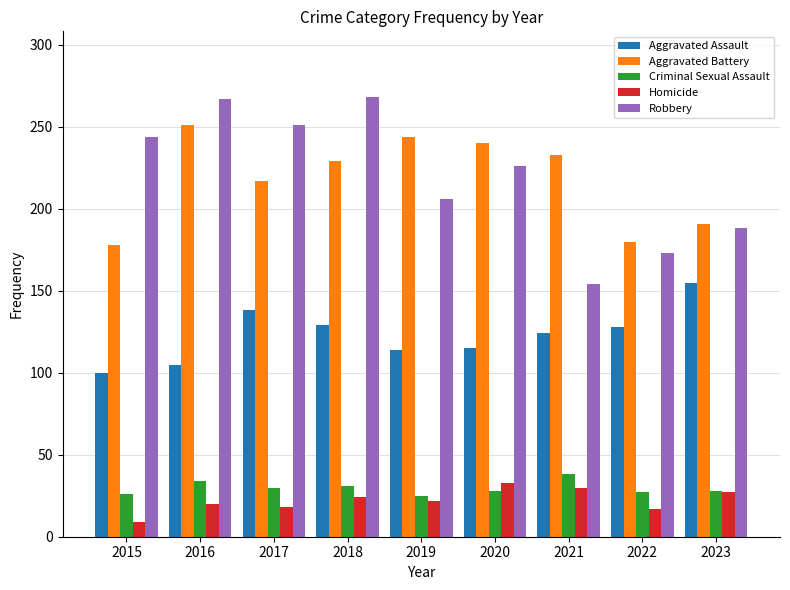

Is it true that Criminal Sexual Assault equals 30 at 2017?

True